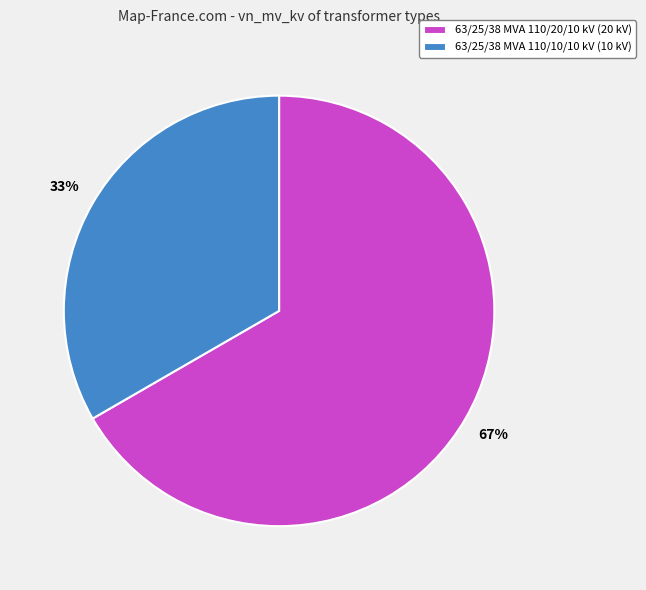

To the nearest percent, what is the combined percentage of 63/25/38 MVA 110/20/10 kV (20 kV) and 63/25/38 MVA 110/10/10 kV (10 kV)?

100%